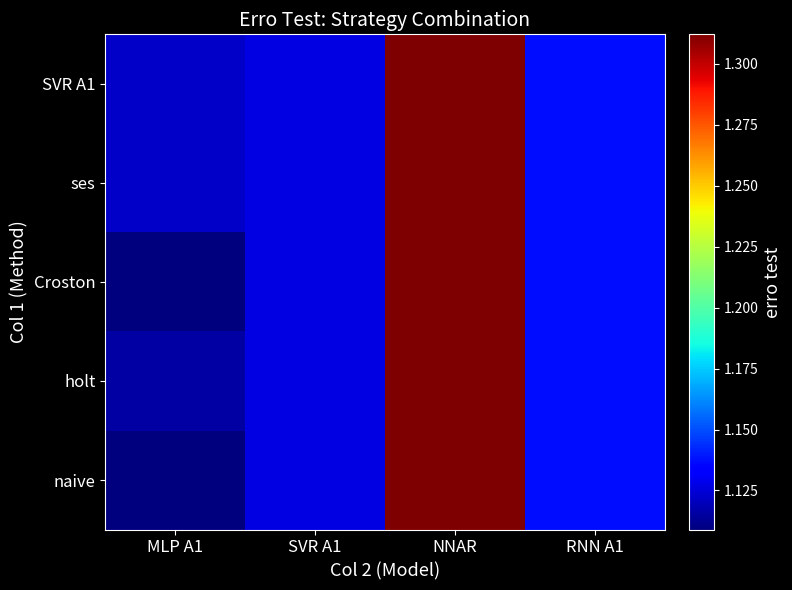

Reading left to right, transcribe all the data shown in this chart.

SVR A1: MLP A1=1.1	SVR A1=1.1	NNAR=1.3	RNN A1=1.1
ses: MLP A1=1.1	SVR A1=1.1	NNAR=1.3	RNN A1=1.1
Croston: MLP A1=1.1	SVR A1=1.1	NNAR=1.3	RNN A1=1.1
holt: MLP A1=1.1	SVR A1=1.1	NNAR=1.3	RNN A1=1.1
naive: MLP A1=1.1	SVR A1=1.1	NNAR=1.3	RNN A1=1.1